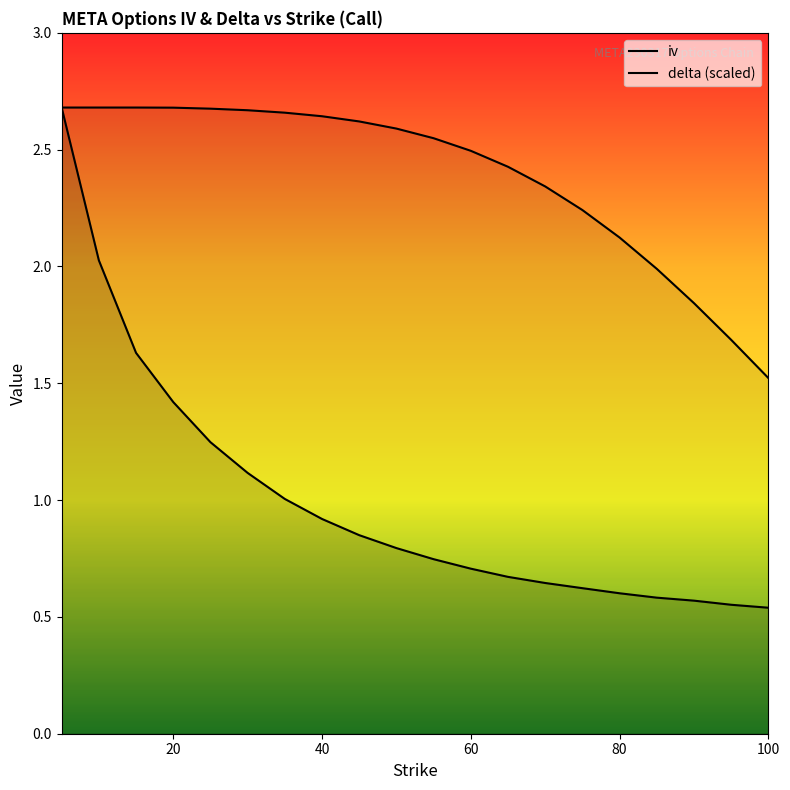

True or false: iv and delta (scaled) cross at least once.

False